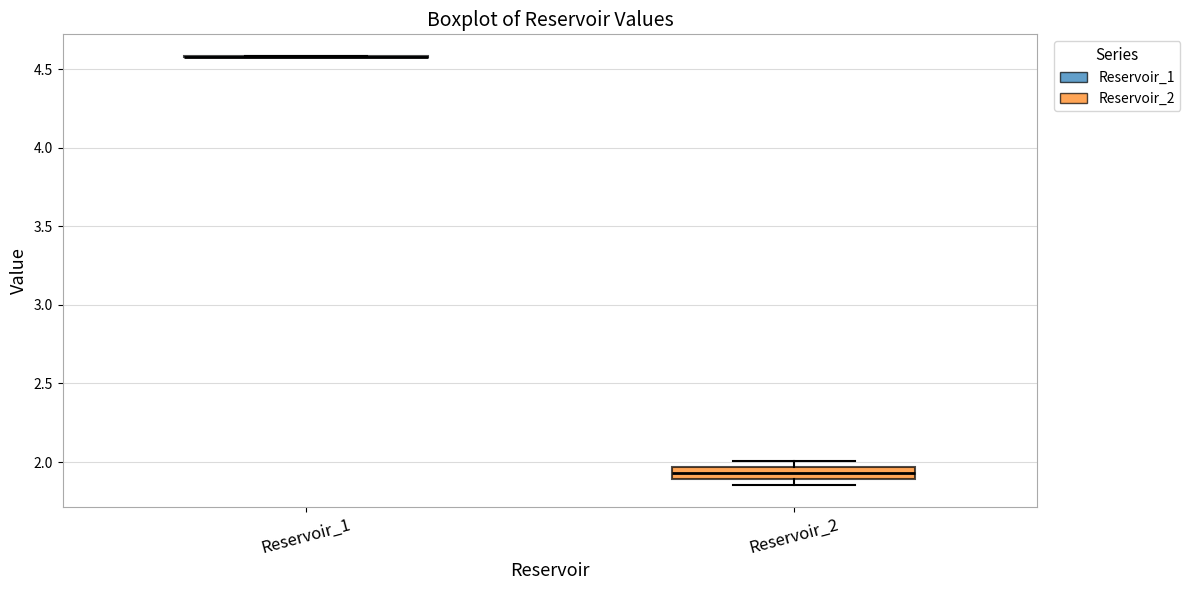

Comparing the boxes themselves (not the whiskers), which one is the tallest?

Reservoir_2